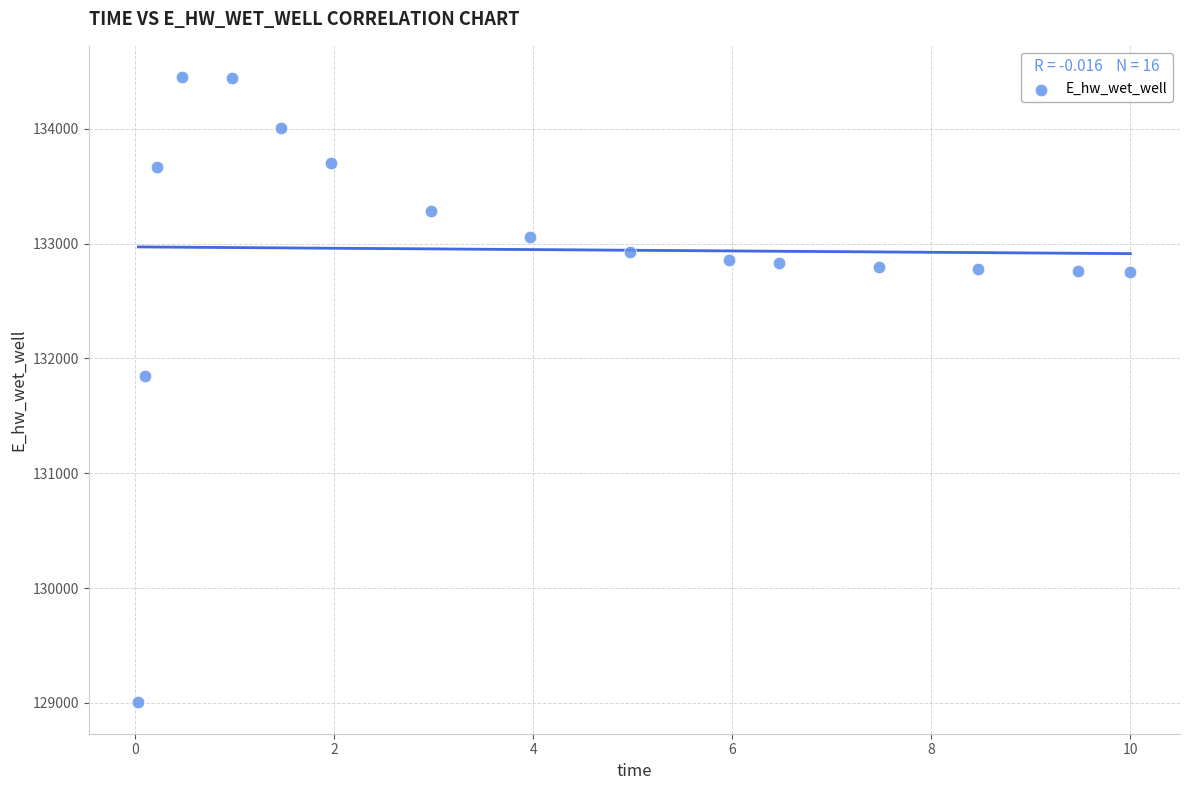

What is the range of X values (max minus min)?

10.0